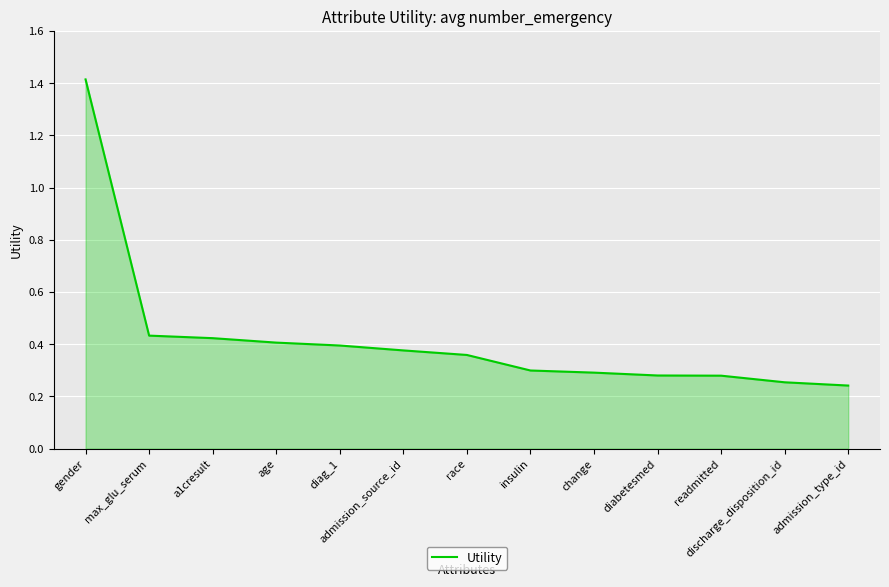

What position from the left is discharge_disposition_id?

12